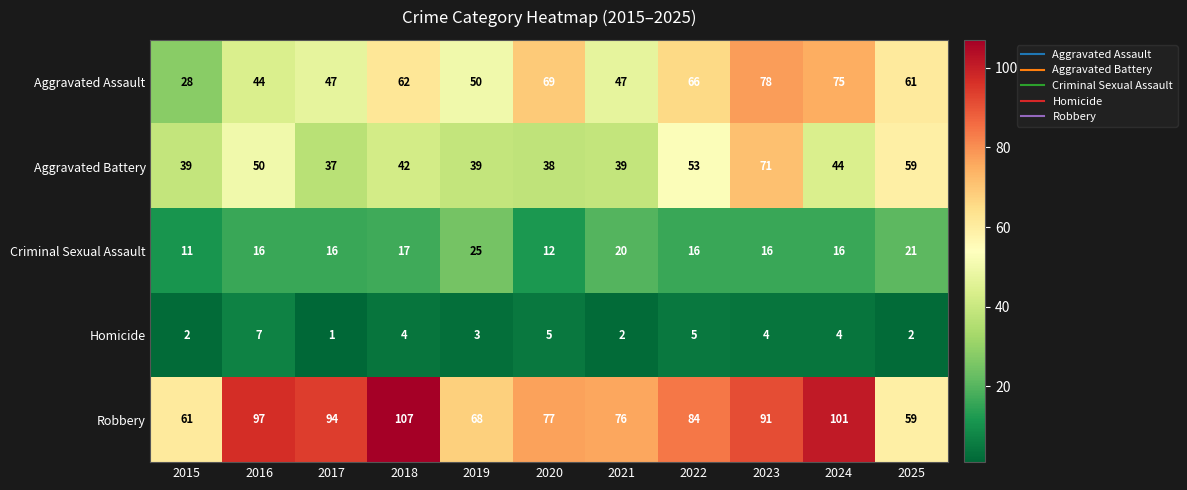

At which category does the chart reach its minimum across all series?

2017